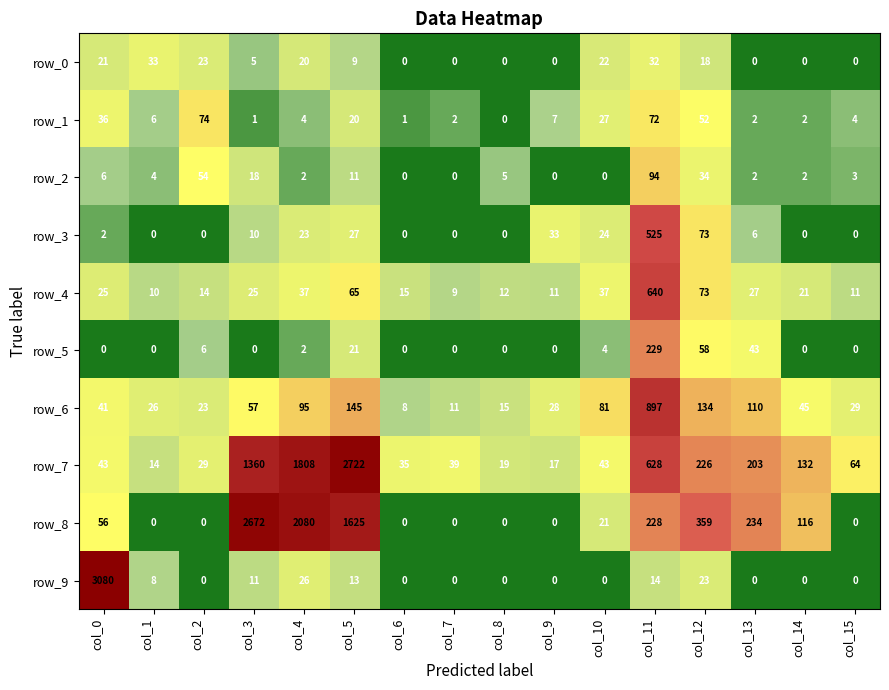

Which series has the largest total across all categories?

row_8